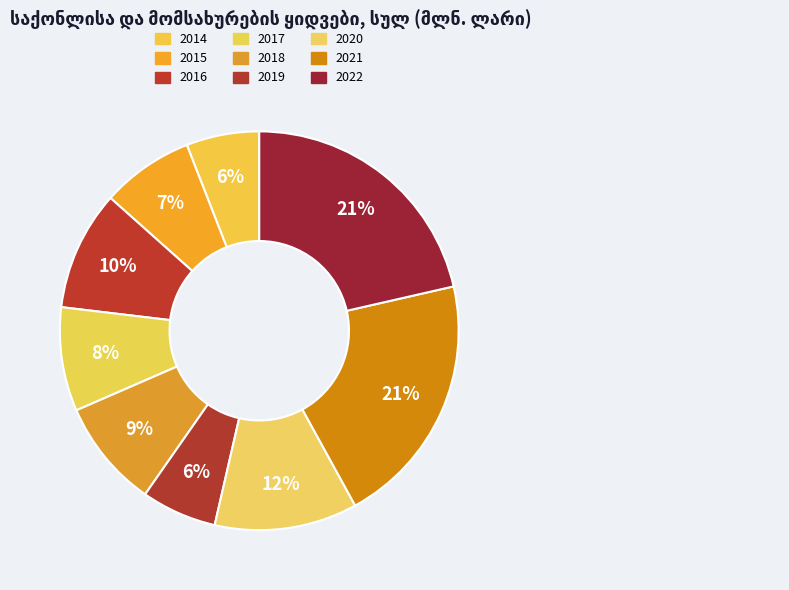

How many slices are in this pie chart?

9